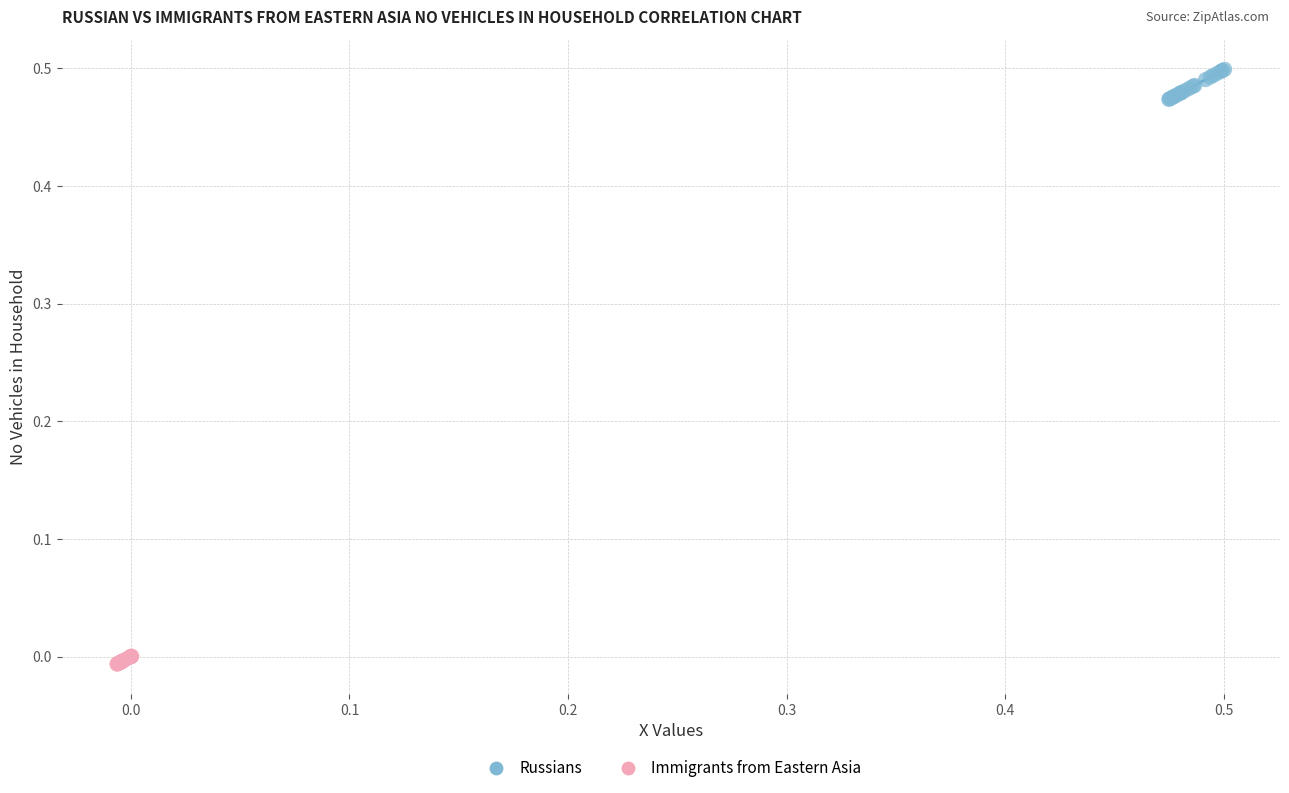

Which series reaches the minimum Y coordinate?

Immigrants from Eastern Asia